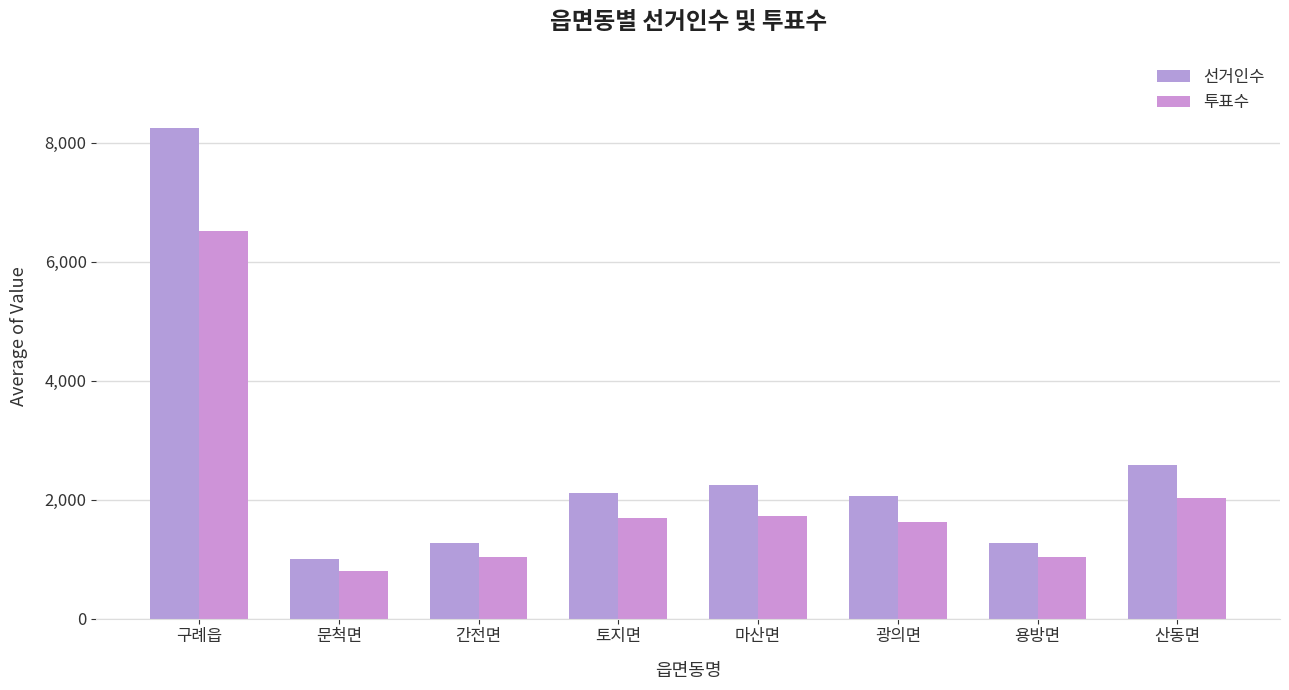

What is the label of the 3rd bar from the right?

광의면